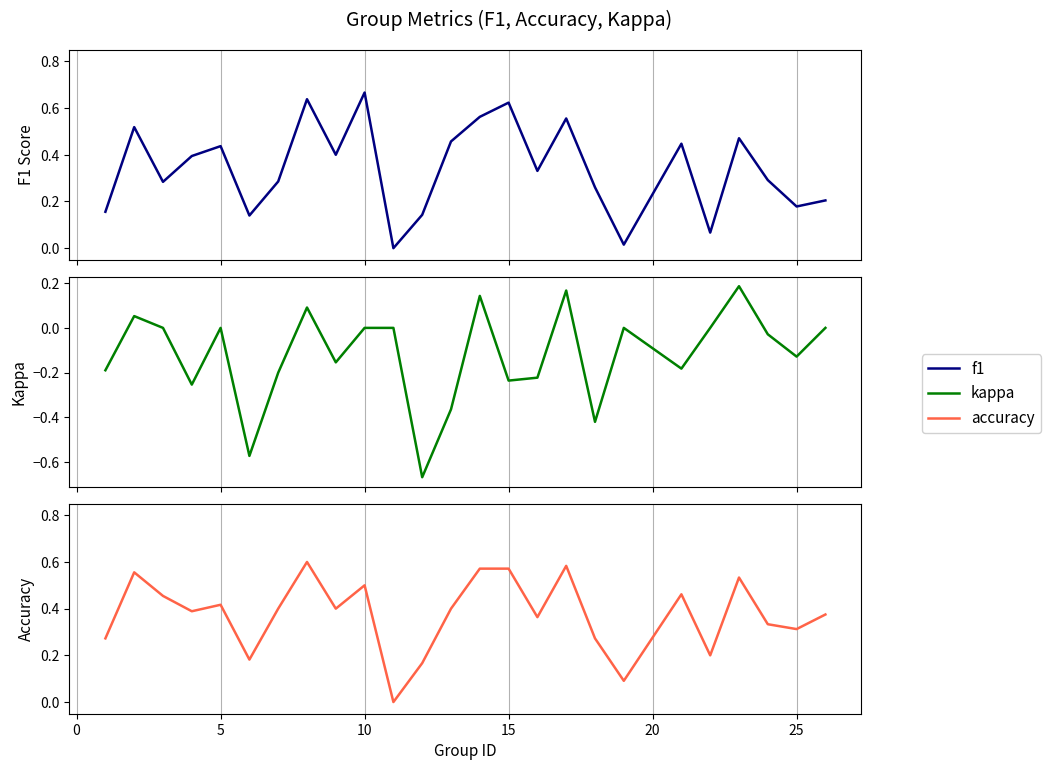

Is the value of f1 at −5 greater than the value of accuracy at 20?

No